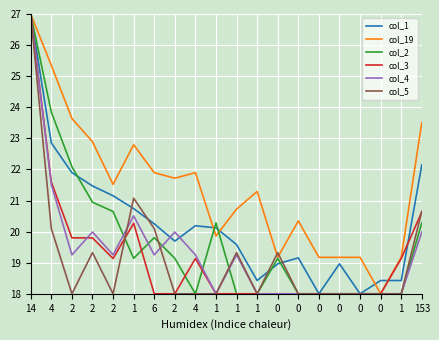

How many lines are shown in the chart?

6